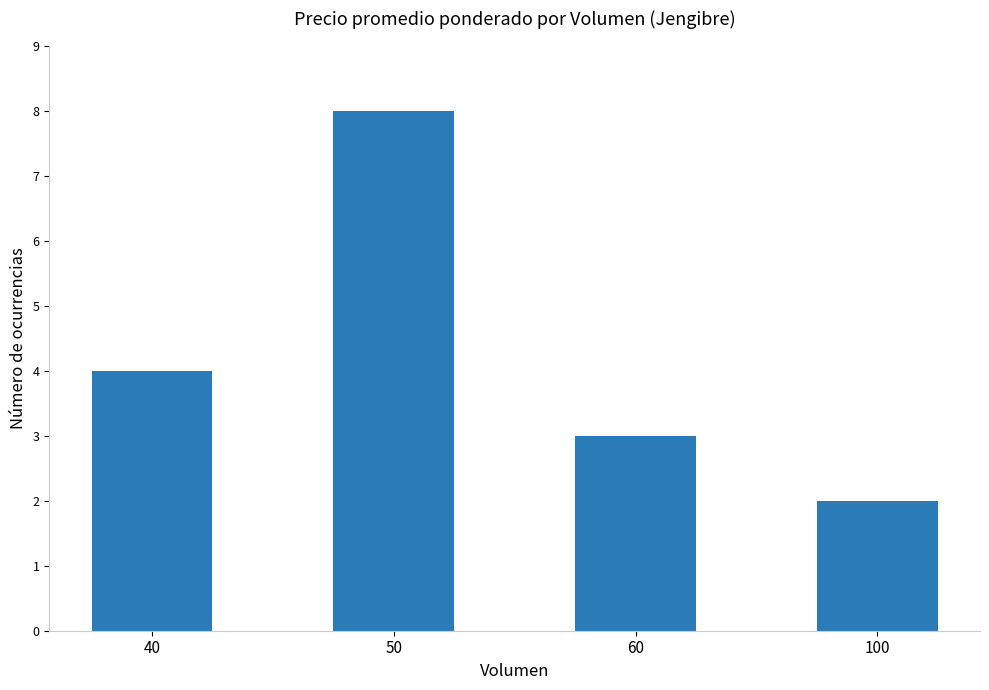

How many bars are there in total?

4